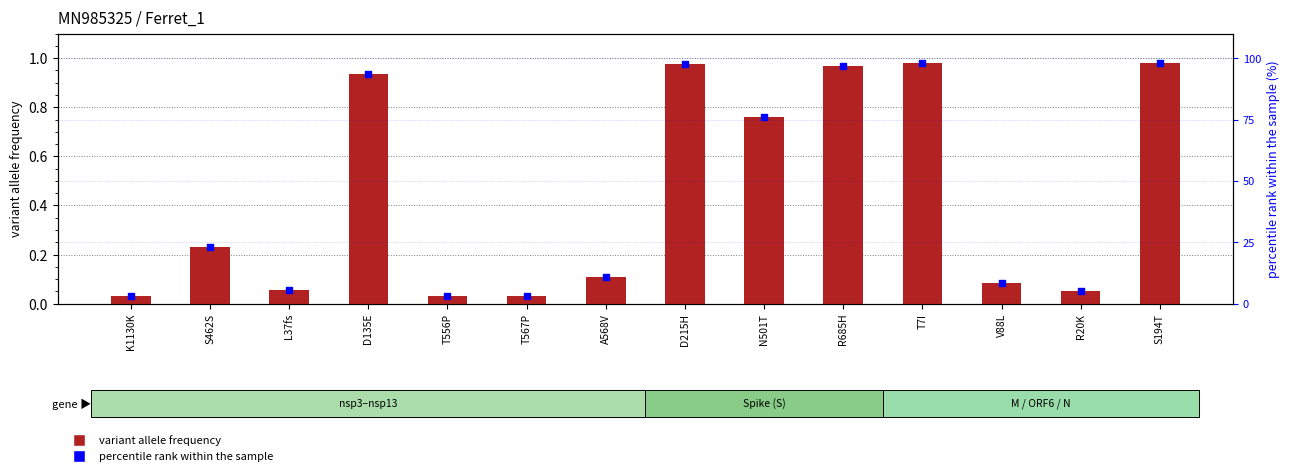

Is the value of variant allele frequency at V88L greater than the value of percentile rank within the sample at K1130K?

No